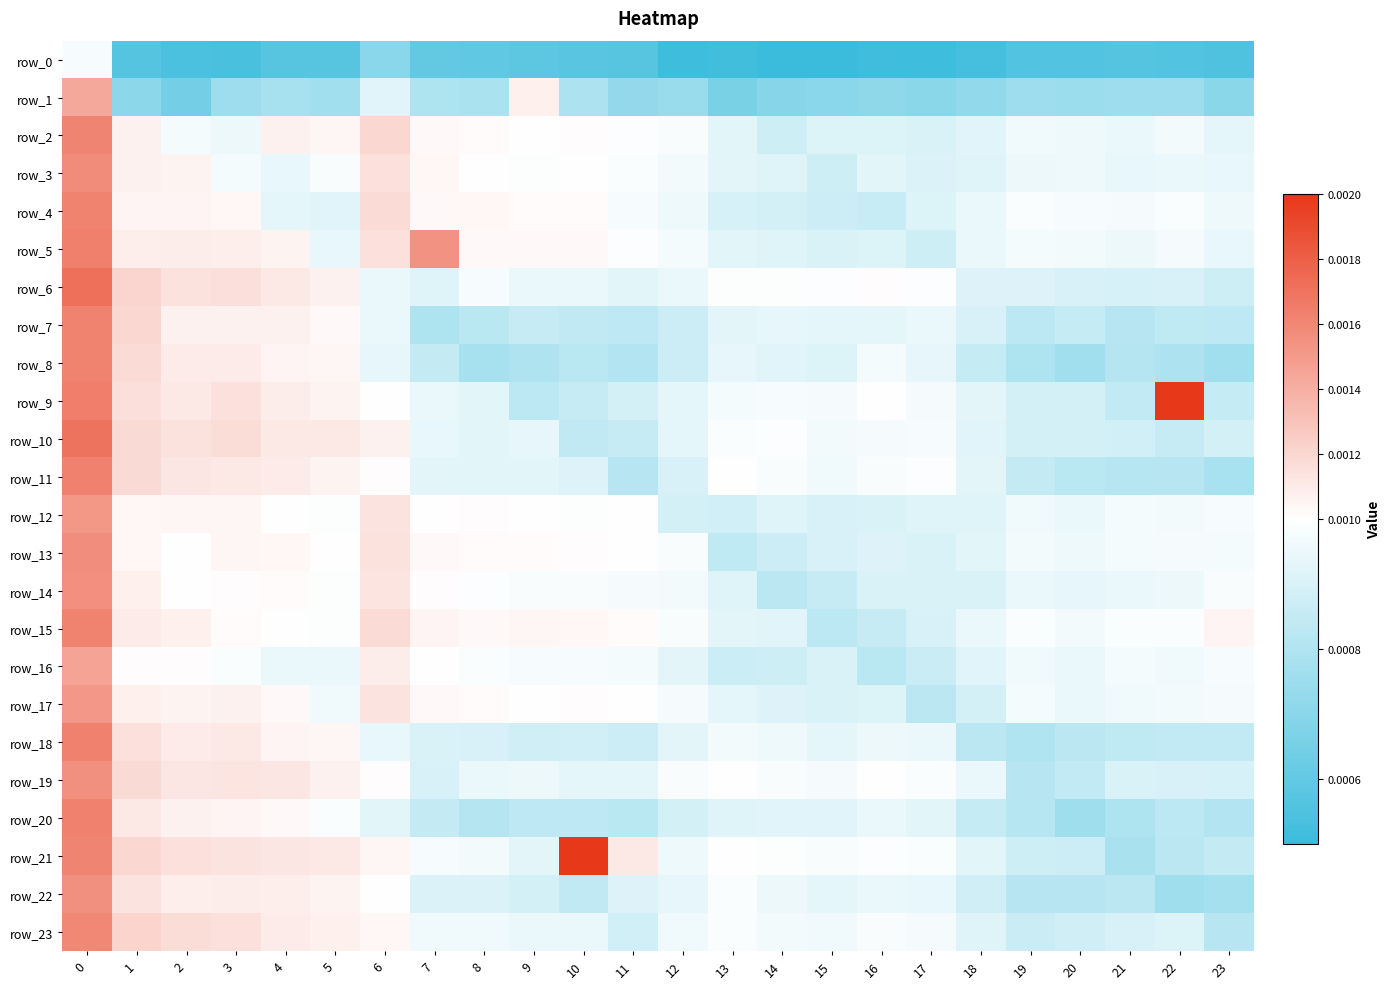

True or false: row_12 has a value of 0.0 at 0.

True